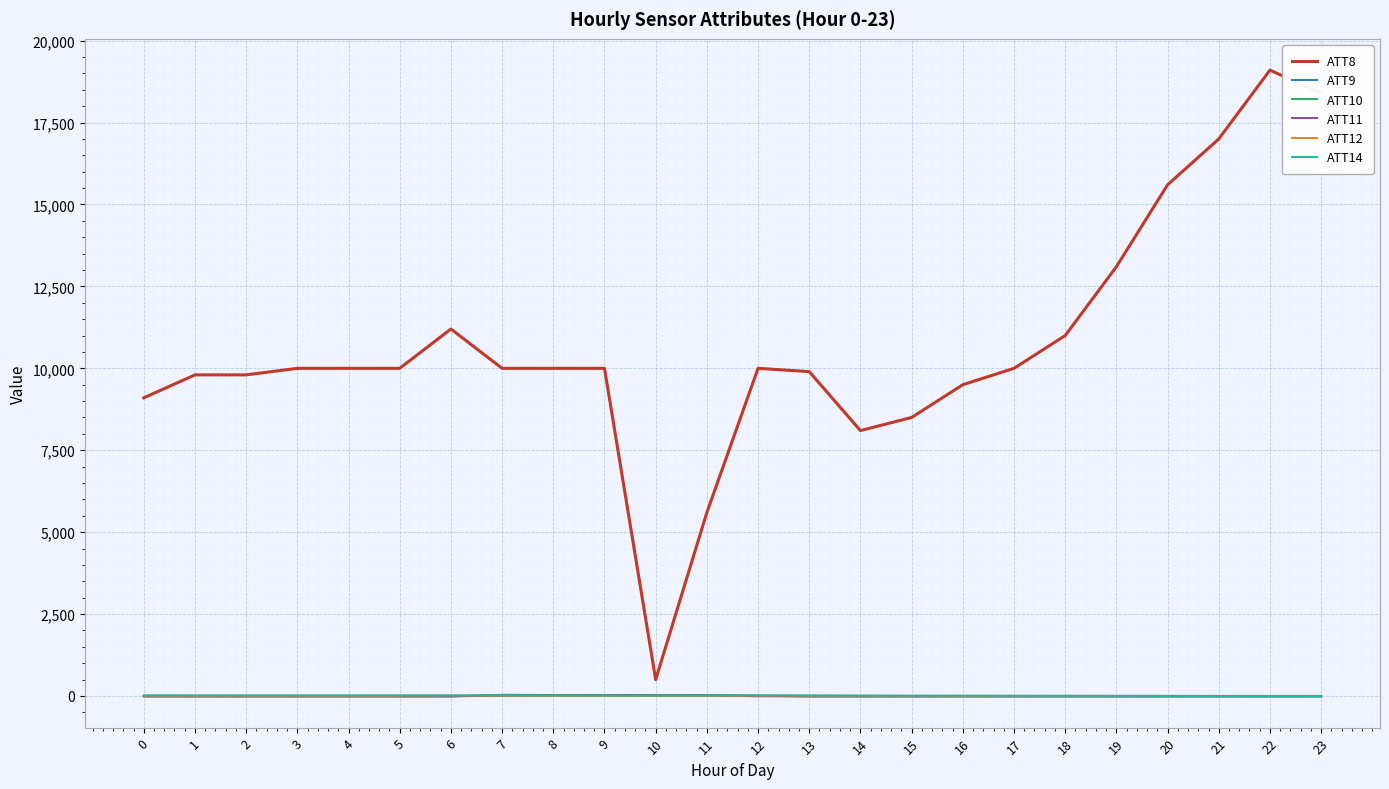

True or false: ATT11 has a value of -10.0 at 2.

True